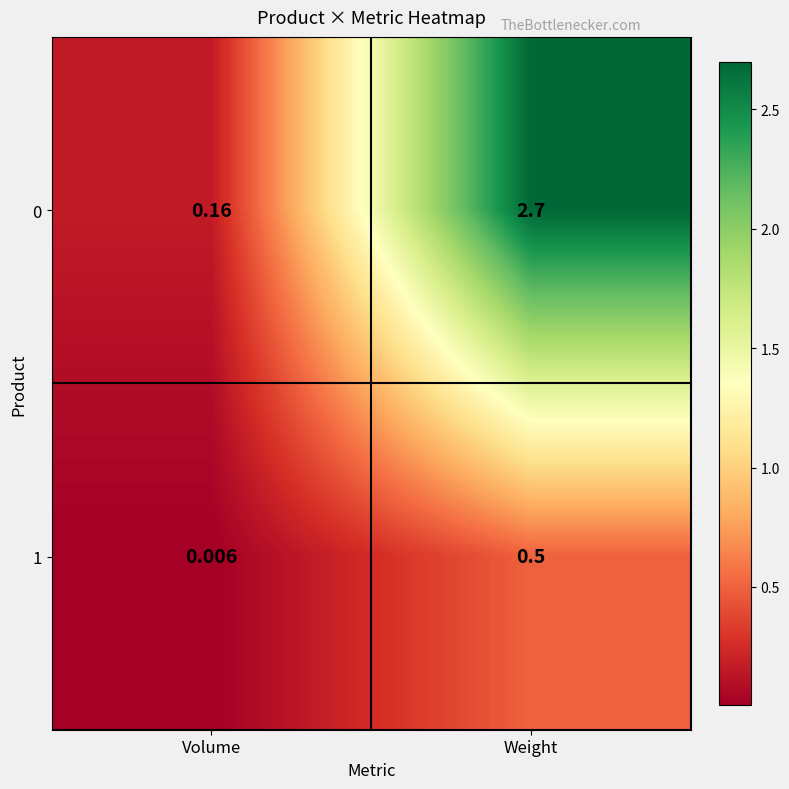

Where does the 0 series first go above 2?

Weight